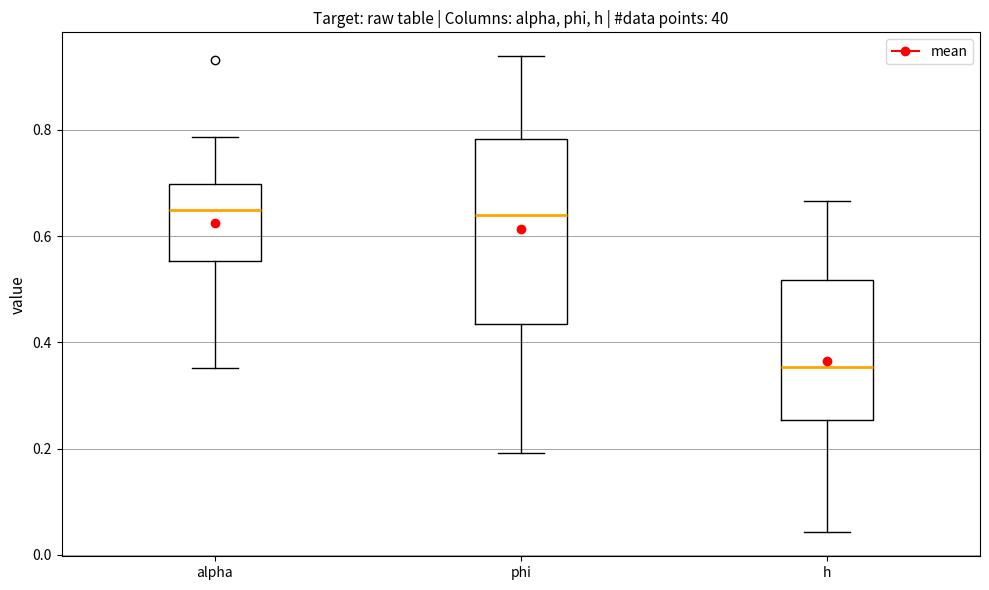

Reading left to right, transcribe this box plot: for each box, give where its median line is, the range the box spans, and where its two whiskers end, as read against the y-axis. The values are not printed on the chart, so give them approximately, as read against the axis.

alpha: median 0.64, box 0.56 to 0.70, whiskers 0.36 to 0.78
phi: median 0.64, box 0.44 to 0.78, whiskers 0.20 to 0.94
h: median 0.36, box 0.26 to 0.52, whiskers 0.04 to 0.66